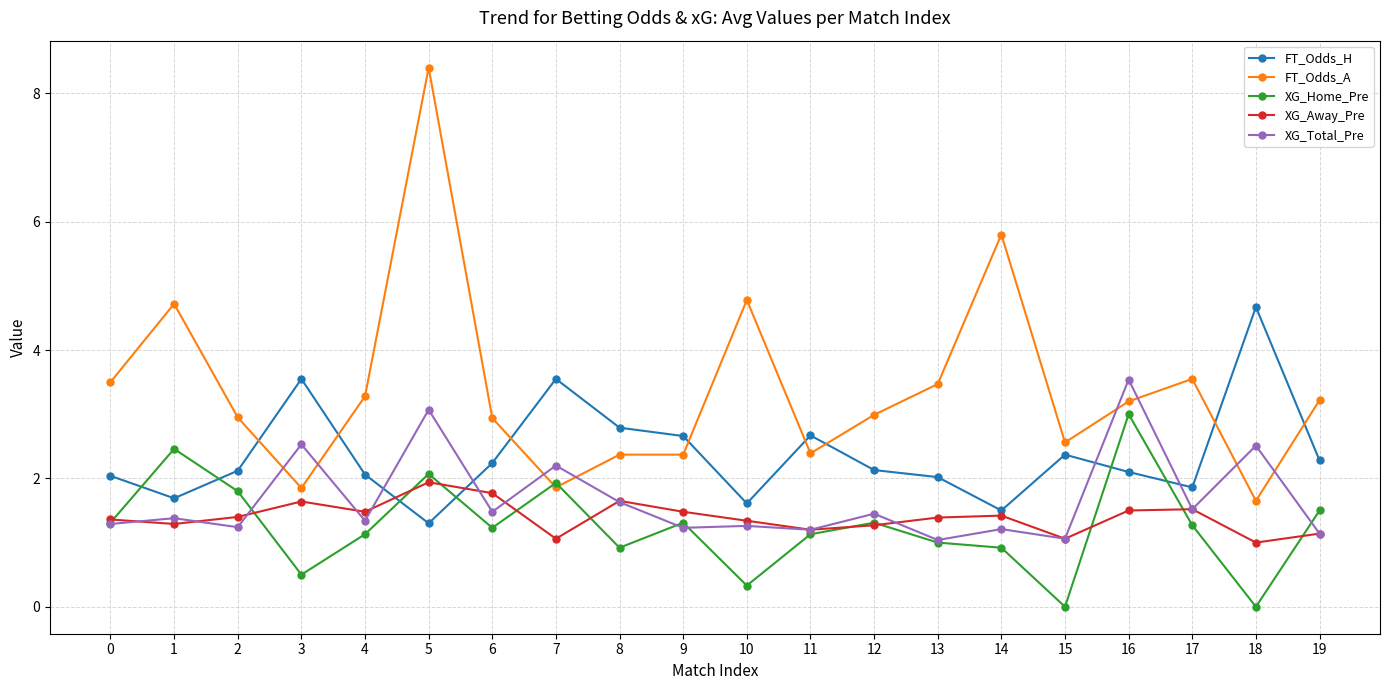

Is the value of XG_Home_Pre at 2 greater than the value of FT_Odds_A at 6?

No